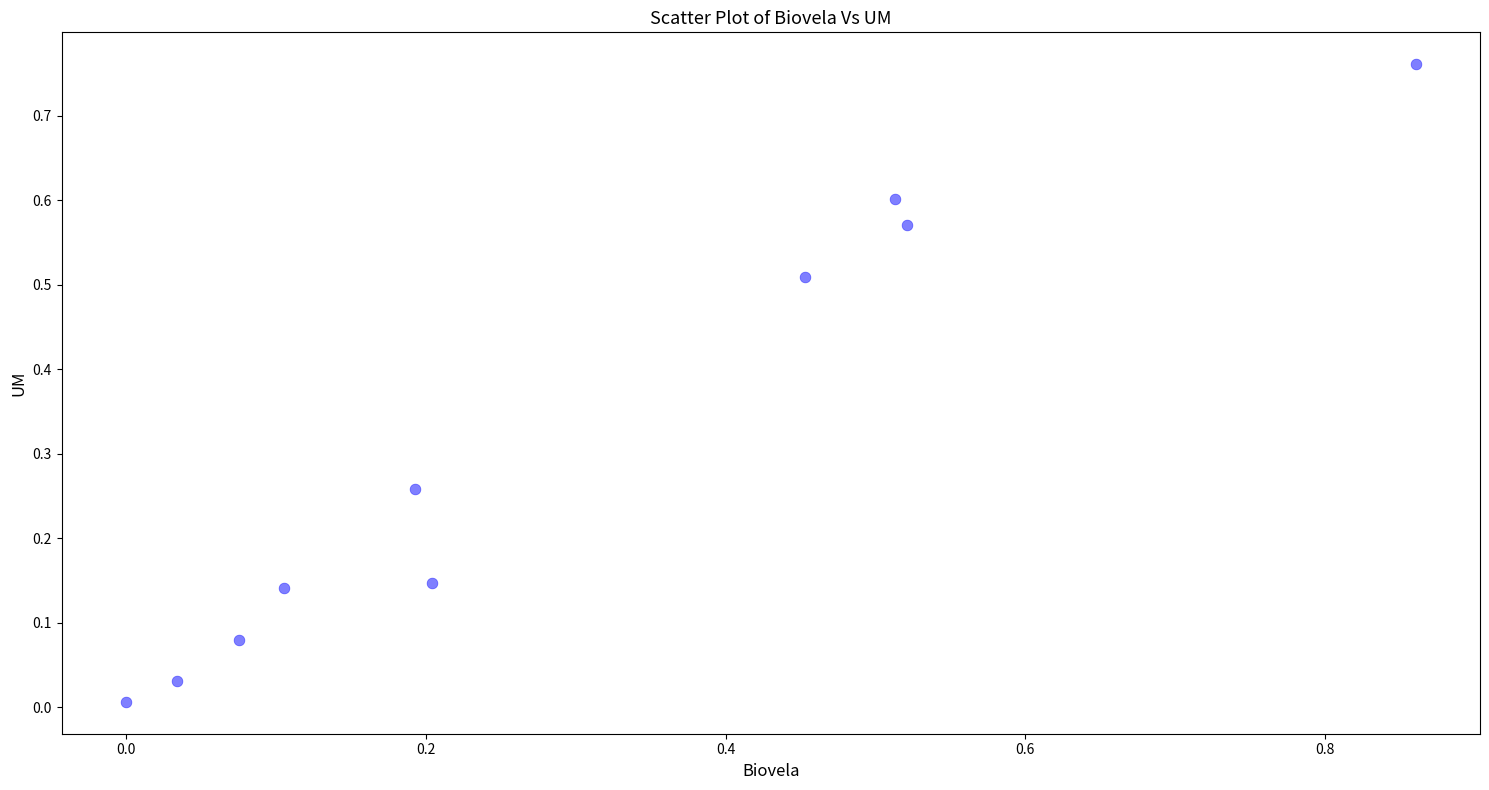

What is the range of X values (max minus min)?

0.9